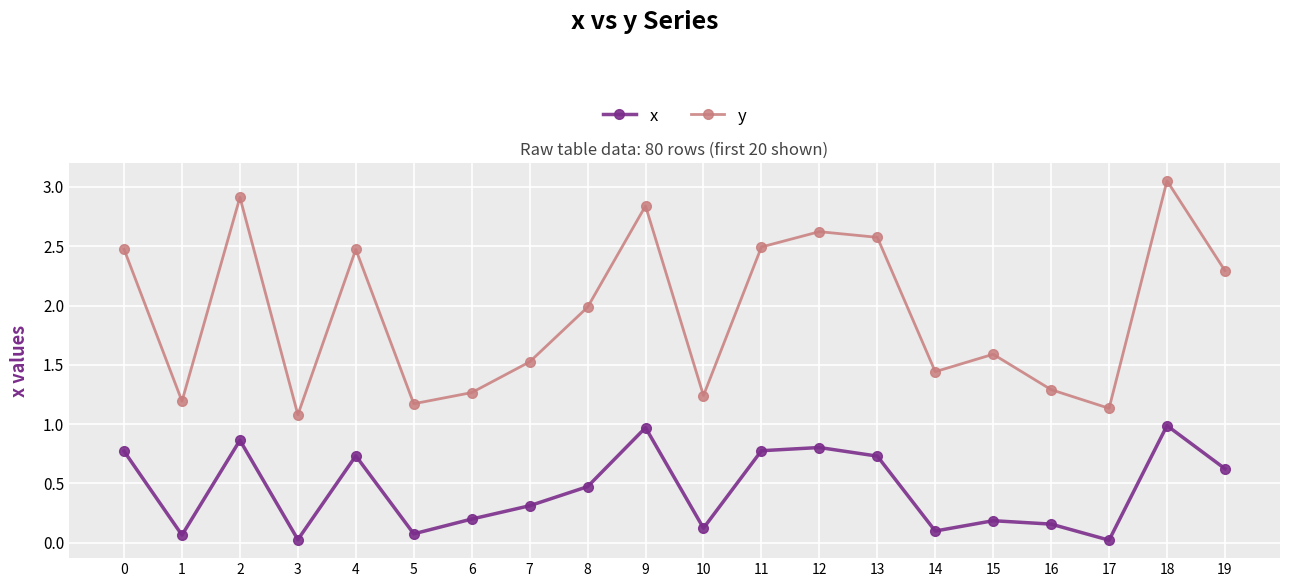

What is the difference between the maximum and second lowest values in the x series?

1.0